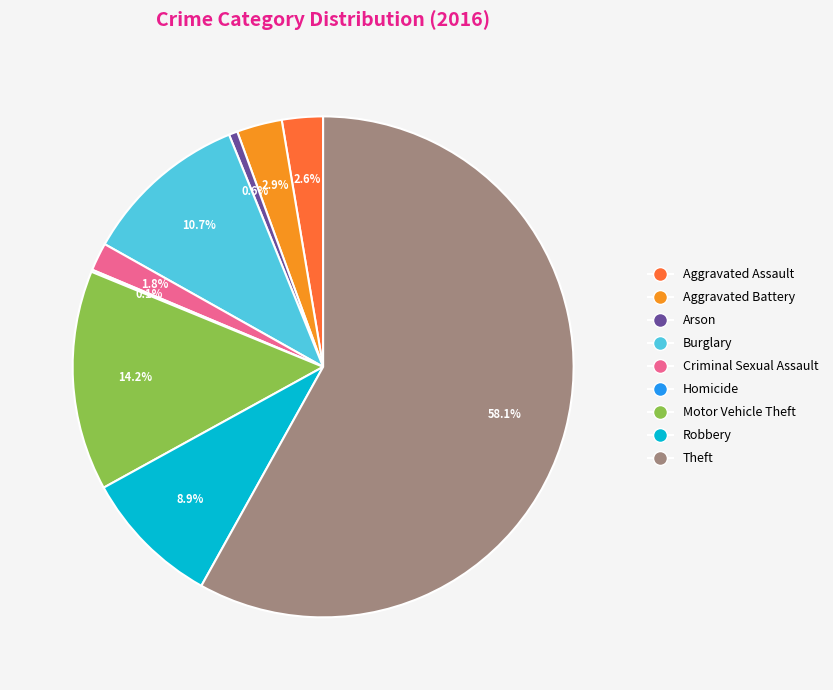

To the nearest percent, what is the difference between the Arson and Criminal Sexual Assault slice percentages?

1%